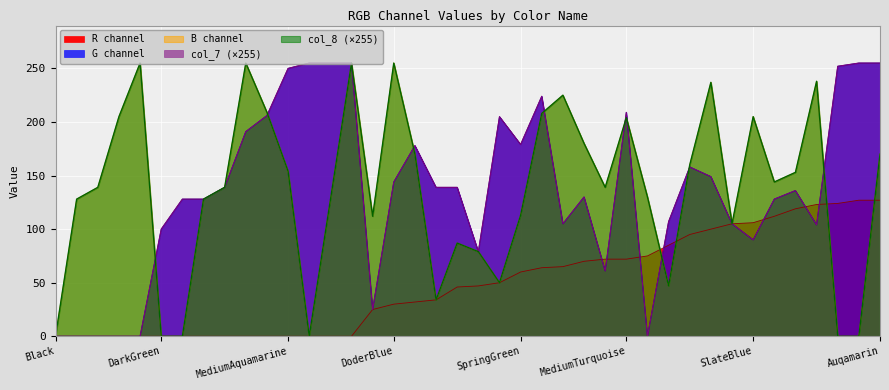

What is the difference between the second highest and second lowest values in the col_8 series?

255.0